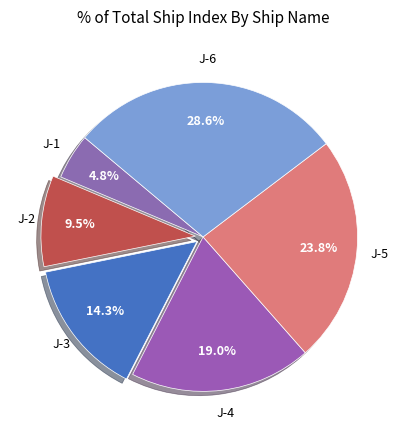

Count the number of slices in the pie.

6